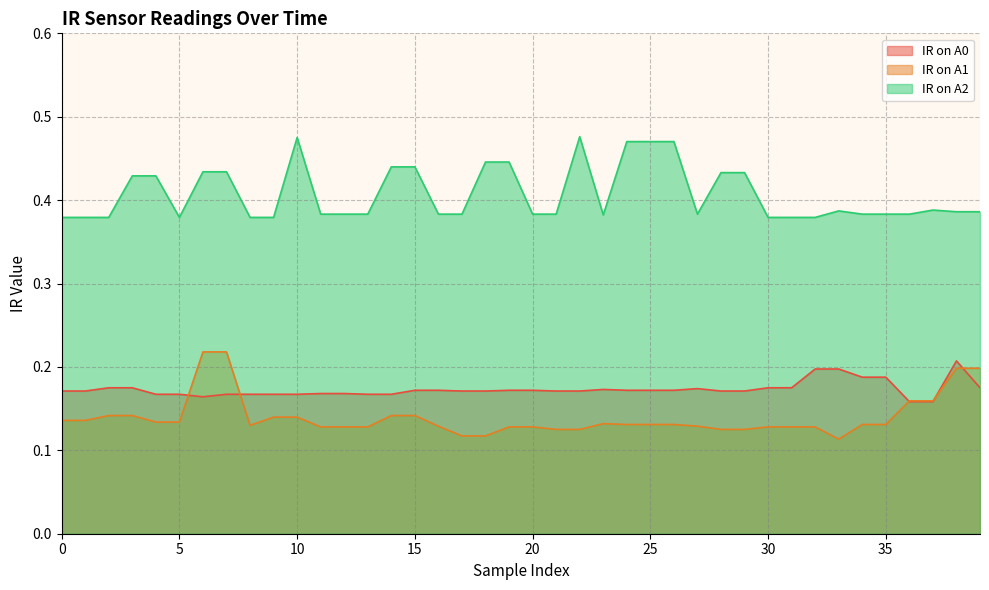

Which series has the largest range (max minus min)?

IR on A1